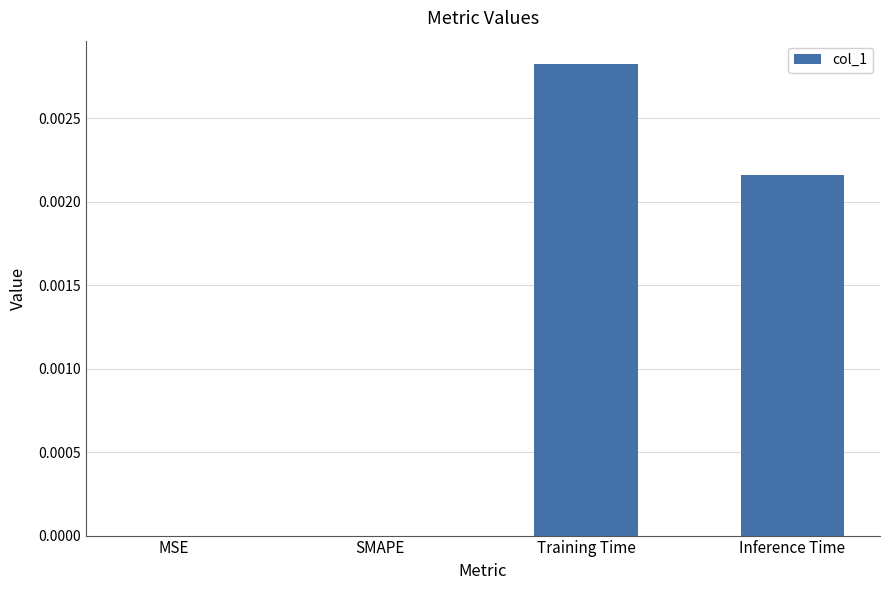

True or false: the data shows 0.0 at Inference Time.

True